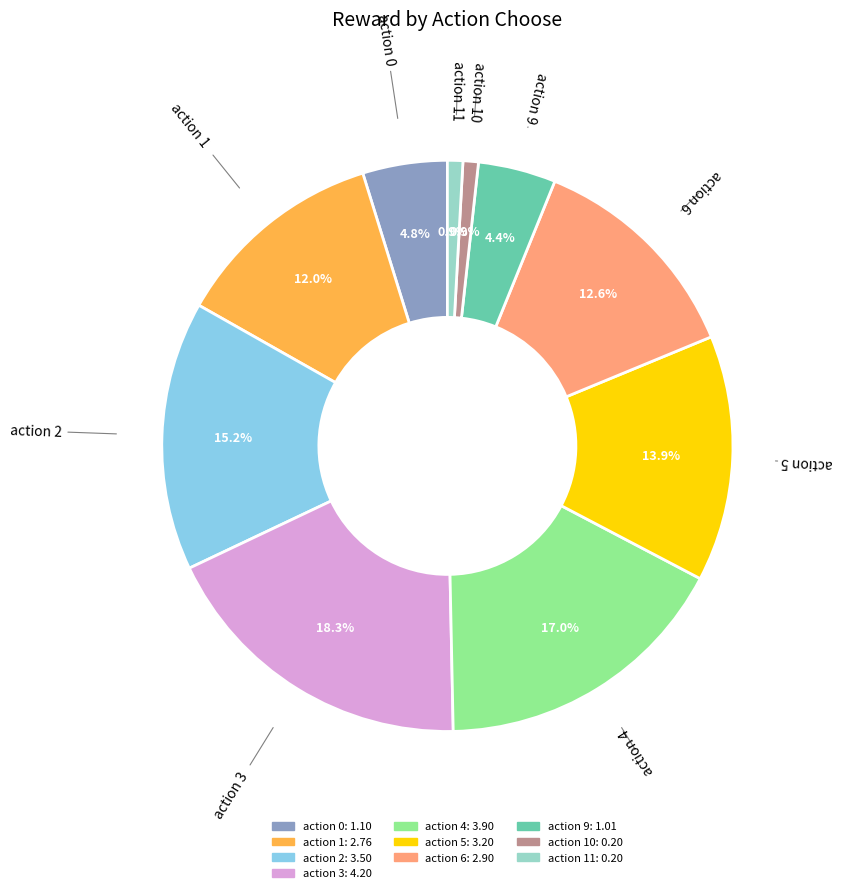

Is there a majority slice in this chart?

No